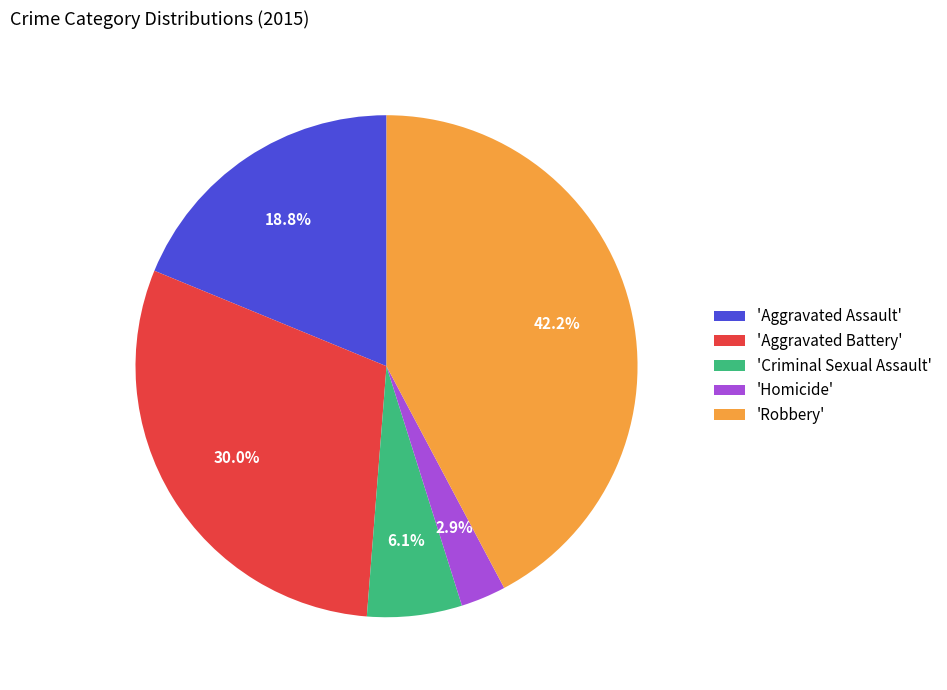

Does 'Robbery' account for over 50% of the chart?

No